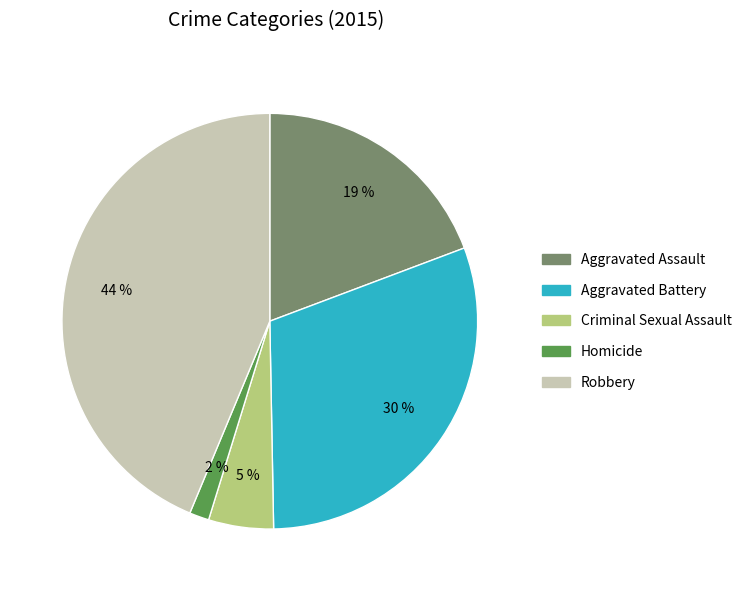

True or false: Homicide accounts for 12% of the total.

False